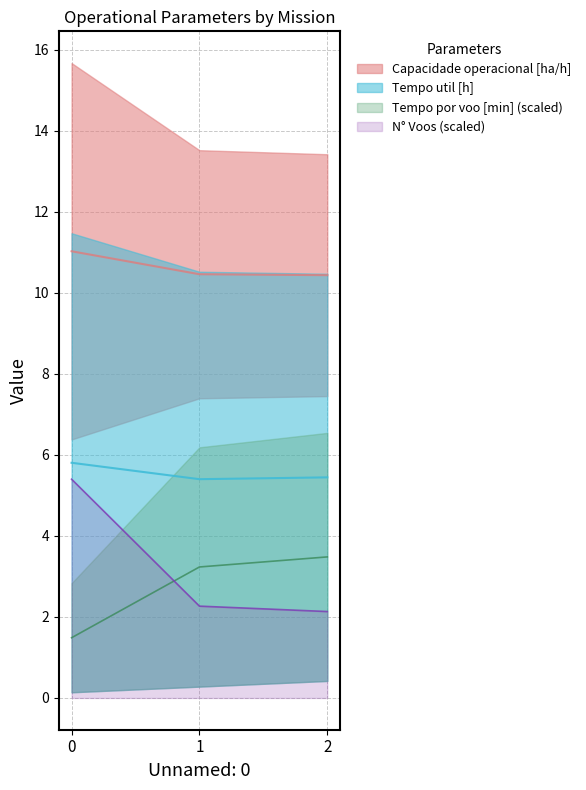

The value of N° Voos (scaled) at 1 is 2.3. True or false?

True